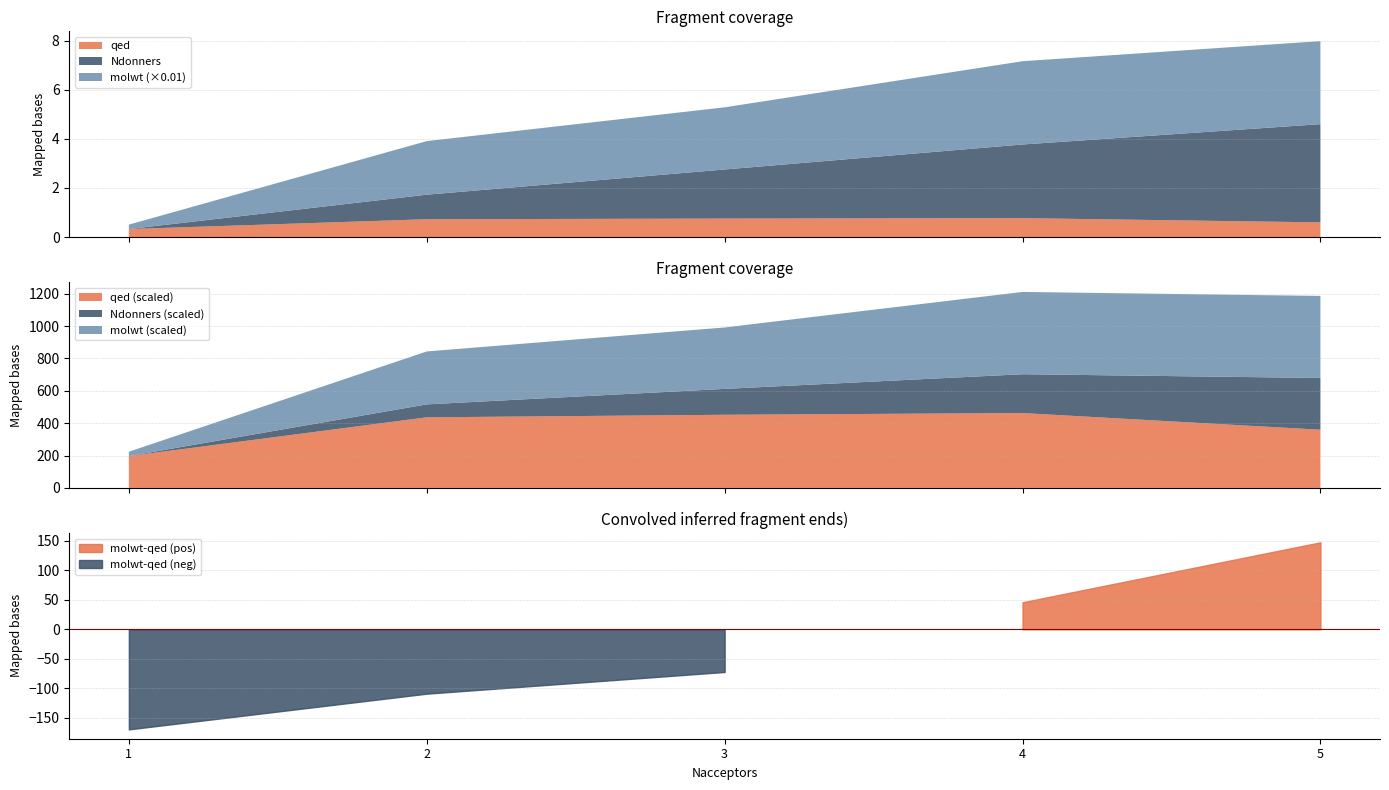

How many values in the Ndonners series exceed 2?

2